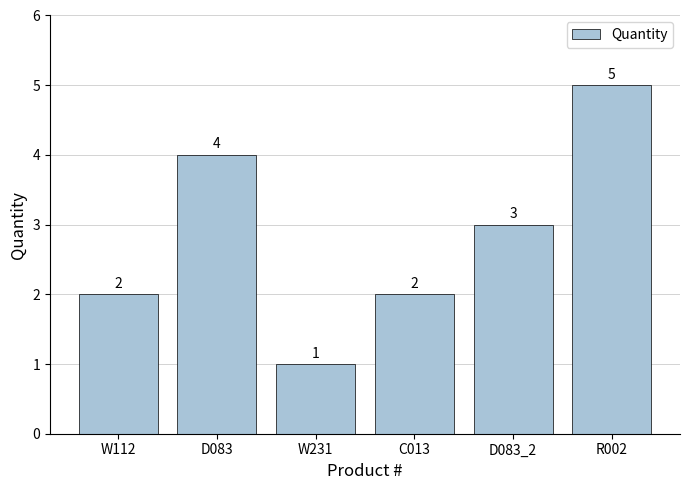

Approximately how many times larger is the value at W231 compared to D083_2?

0.3